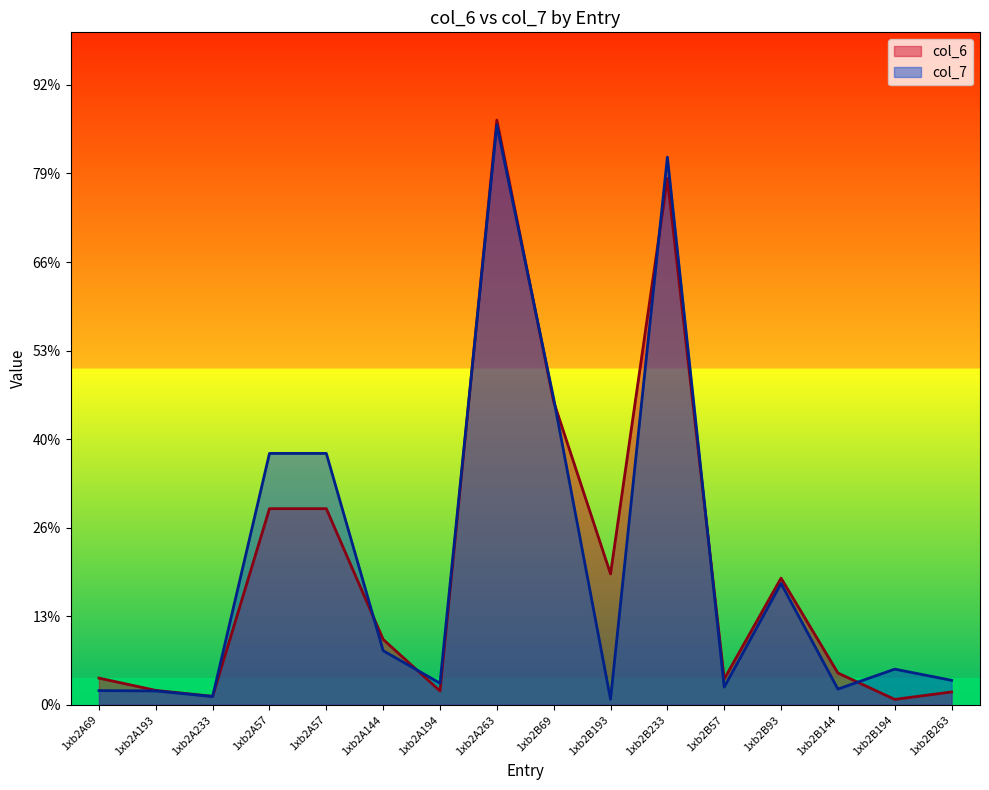

The value of col_6 at 1xb2B193 is 23.2. True or false?

False